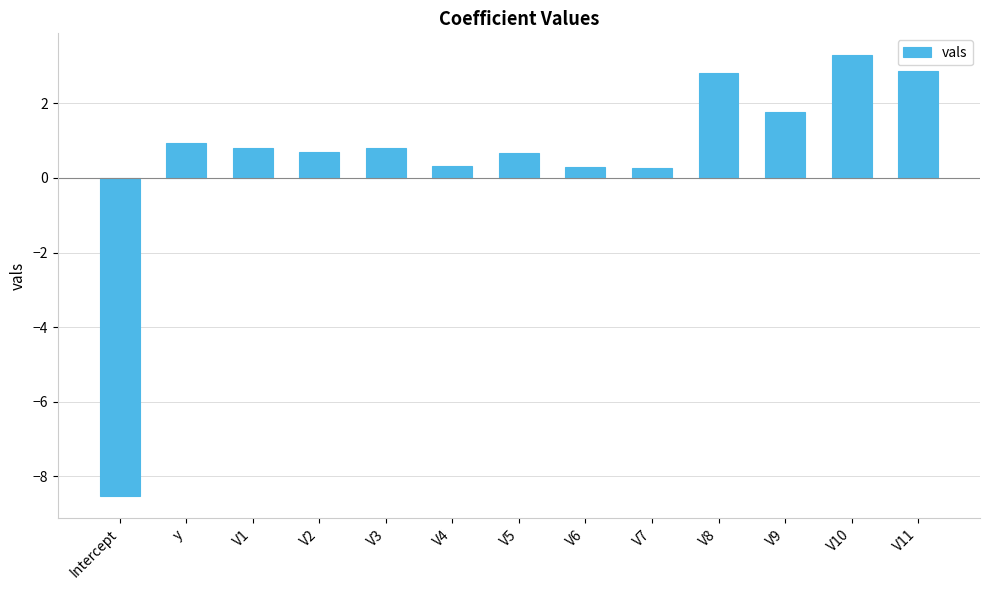

The chart shows a value of 0.8 at V3. True or false?

True